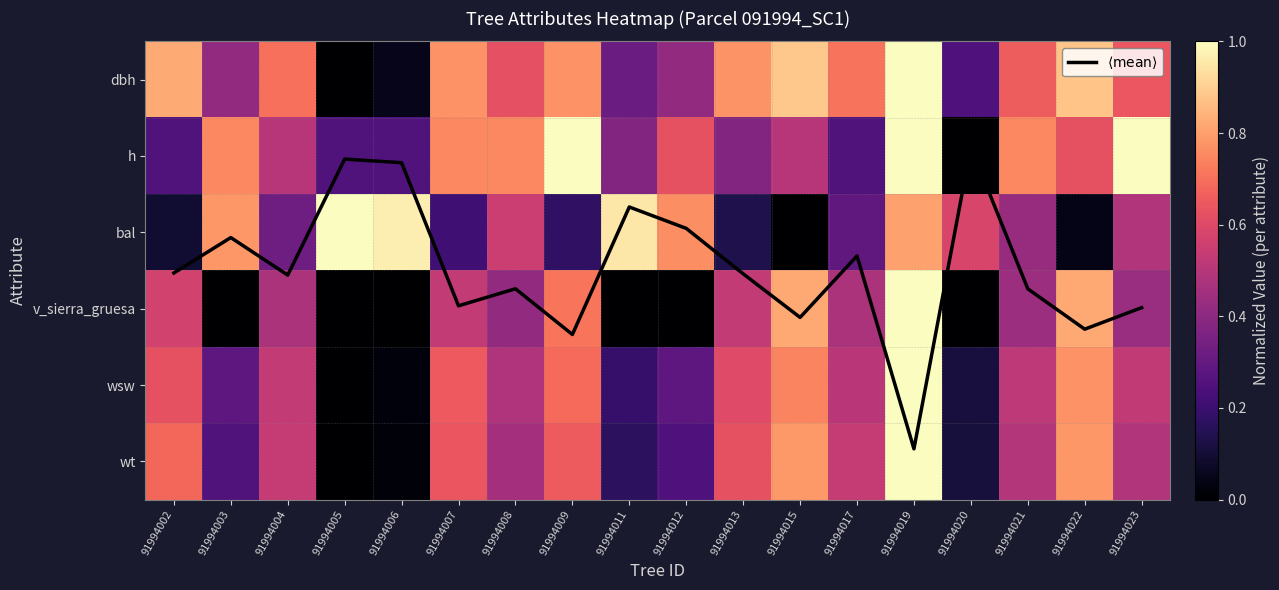

At which category is the sum across all series the highest?

91994019